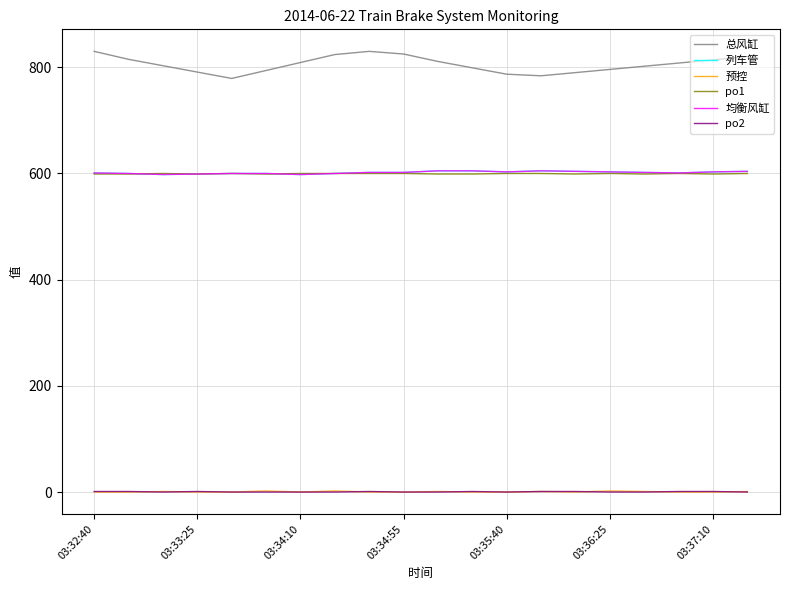

Does the chart display data point markers on the line(s)?

No